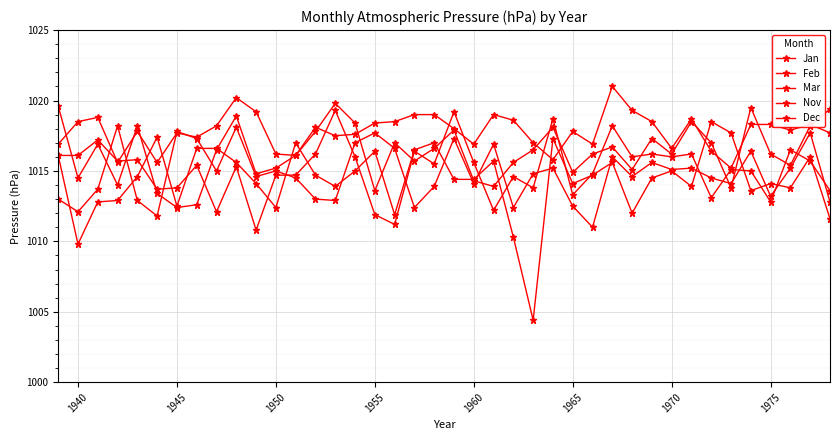

How many distinct data groups are displayed?

5